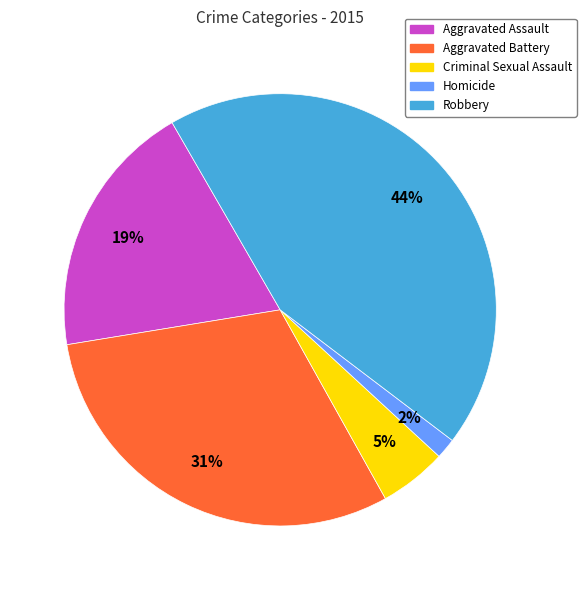

To the nearest percent, what portion does Robbery represent?

44%